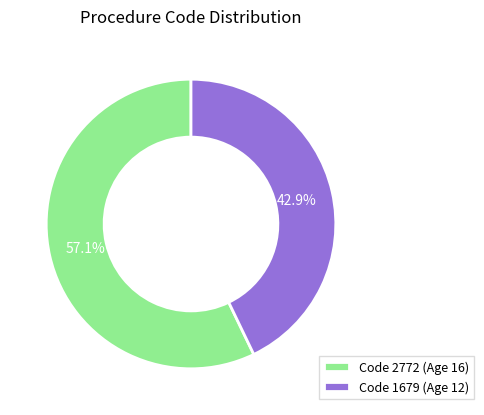

Combined, what portion of the pie is Code 1679 (Age 12) and Code 2772 (Age 16)?

100.0%